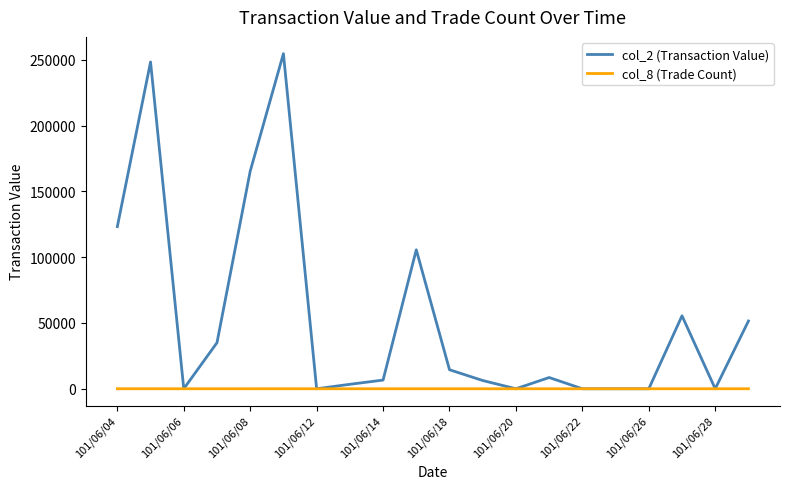

Which series has the largest total across all categories?

col_2 (Transaction Value)